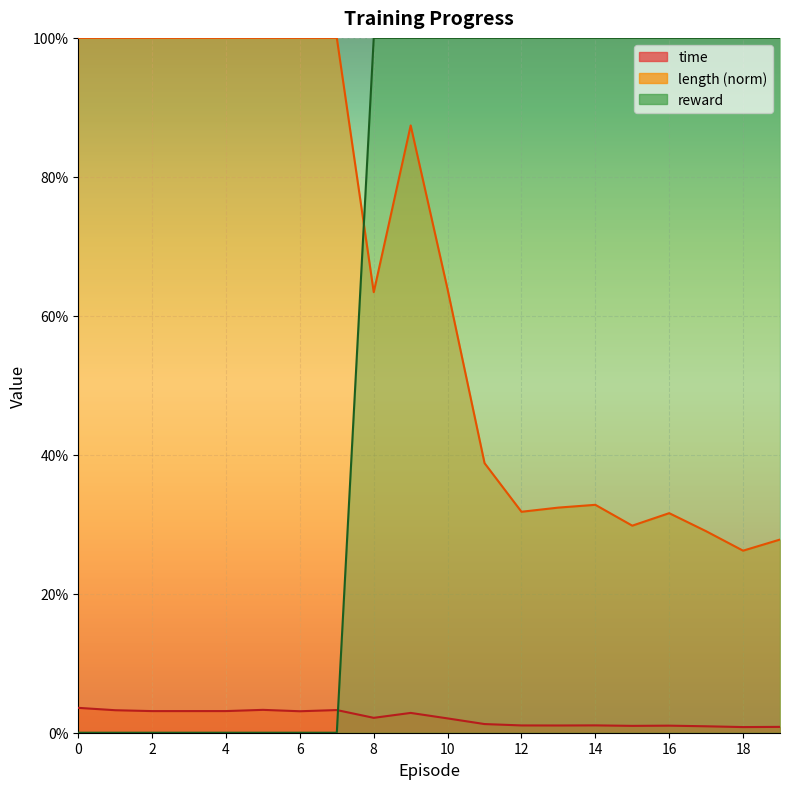

Is it true that length equals 1.3 at 3?

False